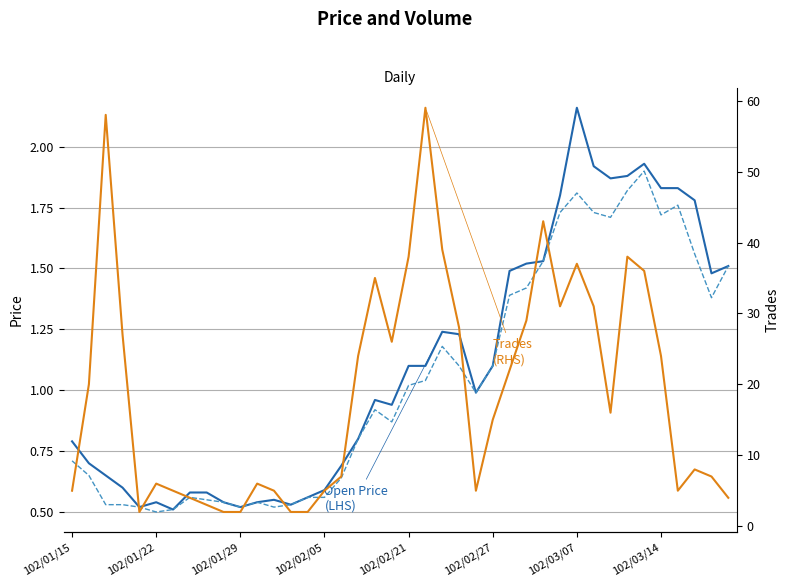

What is the label of the 32nd point from the right?

8